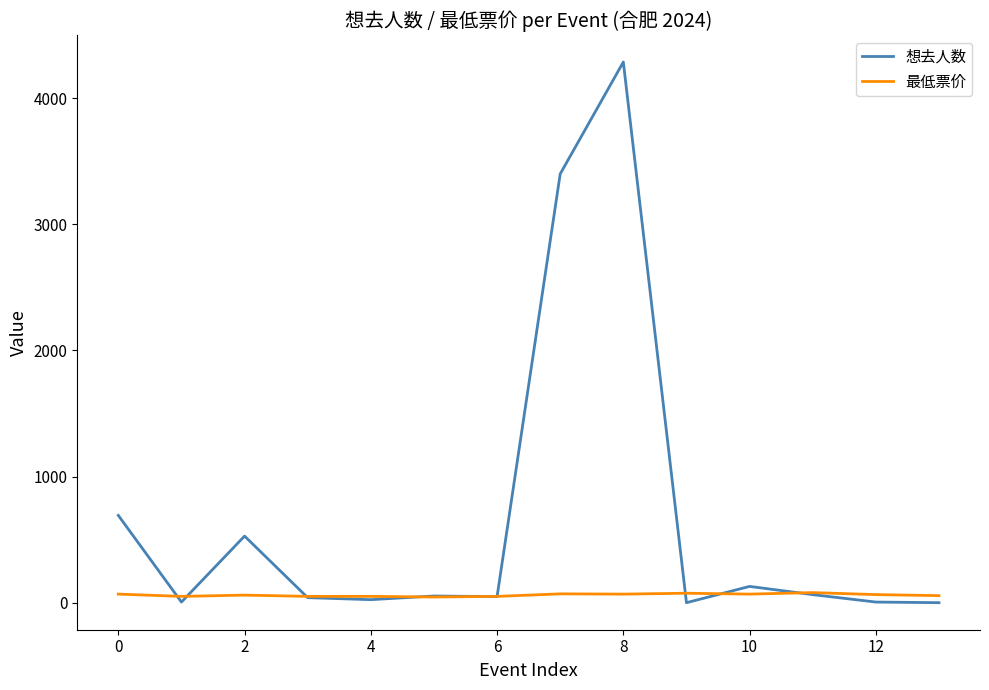

List the series in order of their overall mean, highest first.

想去人数, 最低票价